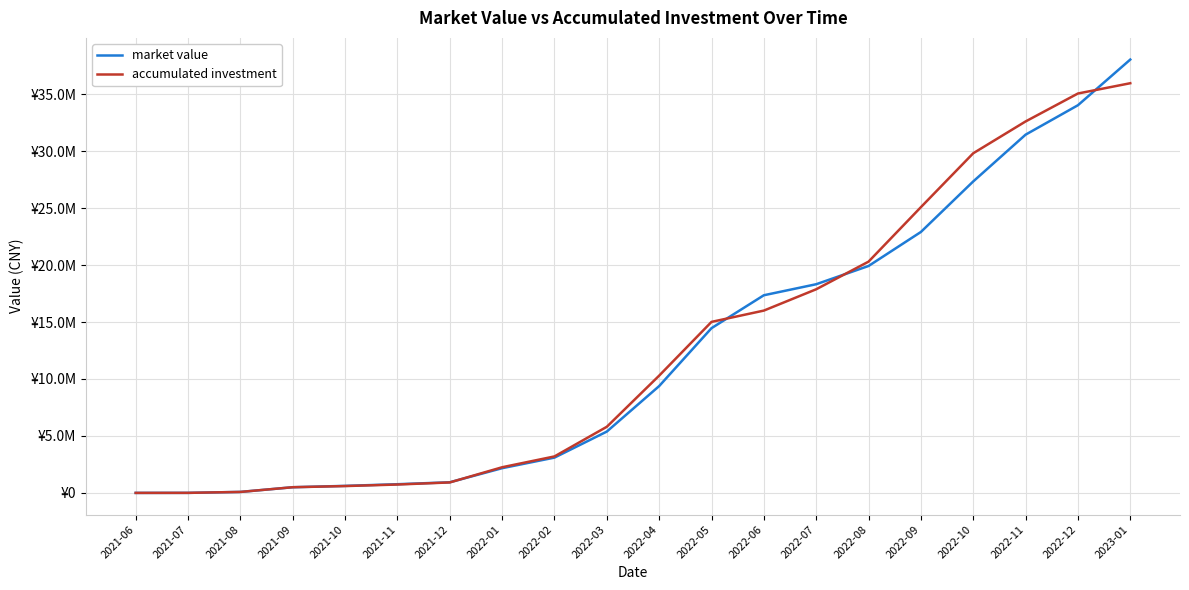

What is the total value across all series at 2022-04?

19672304.3